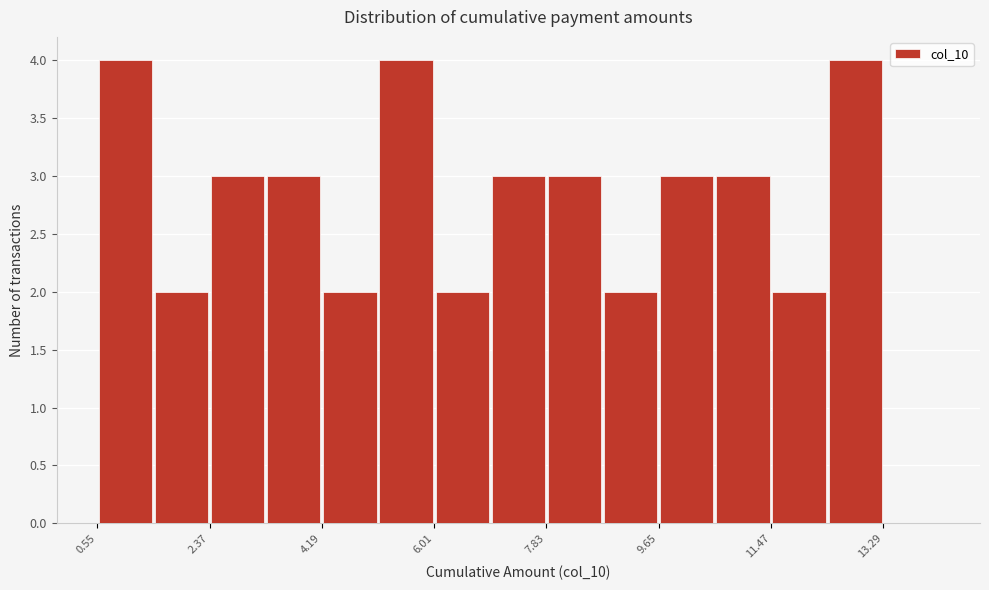

What is the height of the bar covering 7.0 to 7.8 on the x-axis? Neither the bar edges nor the heights are printed on the chart, so give them approximately, as read against the axes.

3